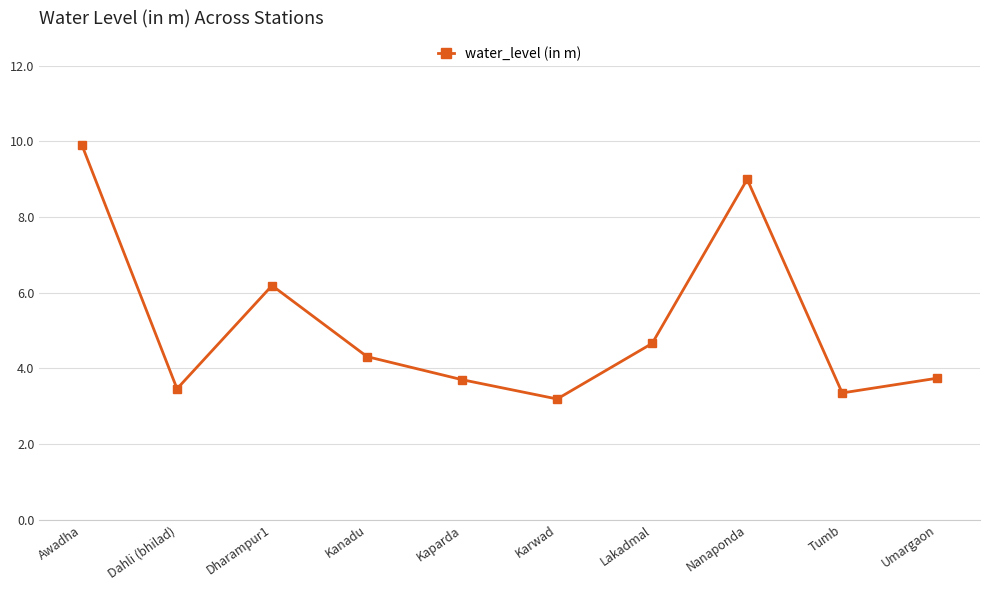

How many lines are shown in the chart?

1